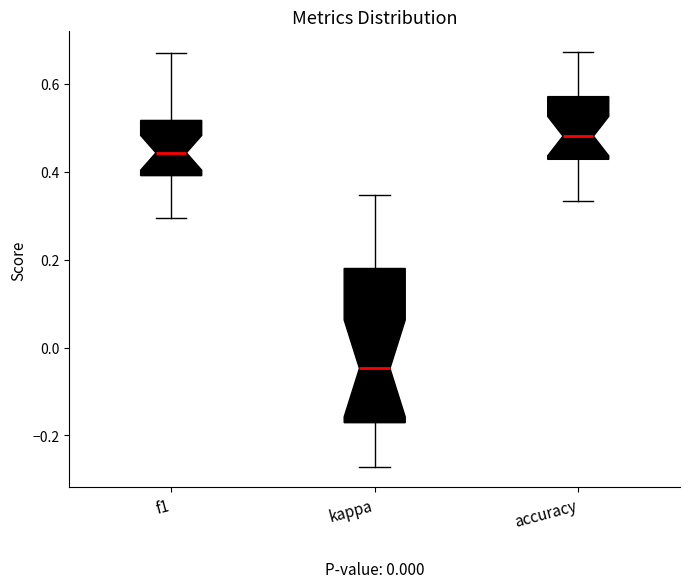

Where is the lower edge of the box for accuracy on the y-axis? The values are not printed on the chart, so give them approximately, as read against the axis.

0.42